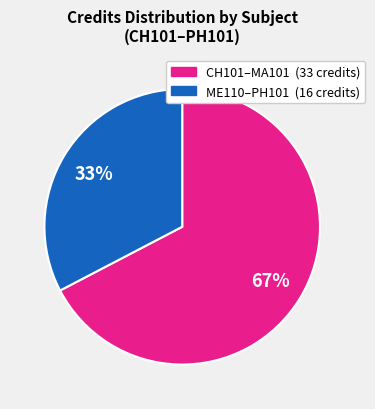

Is there a majority slice in this chart?

Yes